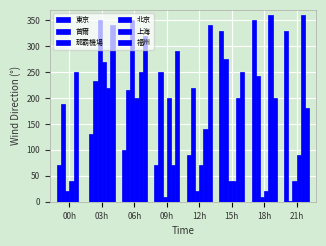

Reading left to right, extract all data points from this chart.

東京: 00h=70	03h=130	06h=100	09h=70	12h=90	15h=330	18h=350	21h=330
首爾: 00h=189	03h=232	06h=215	09h=251	12h=220	15h=275	18h=242	21h=1
那霸機場: 00h=20	03h=350	06h=350	09h=10	12h=20	15h=40	18h=10	21h=40
北京: 00h=40	03h=270	06h=200	09h=200	12h=70	15h=40	18h=20	21h=90
上海: 00h=250	03h=220	06h=250	09h=70	12h=140	15h=200	18h=360	21h=360
福州: 00h=0	03h=340	06h=320	09h=290	12h=340	15h=250	18h=200	21h=180